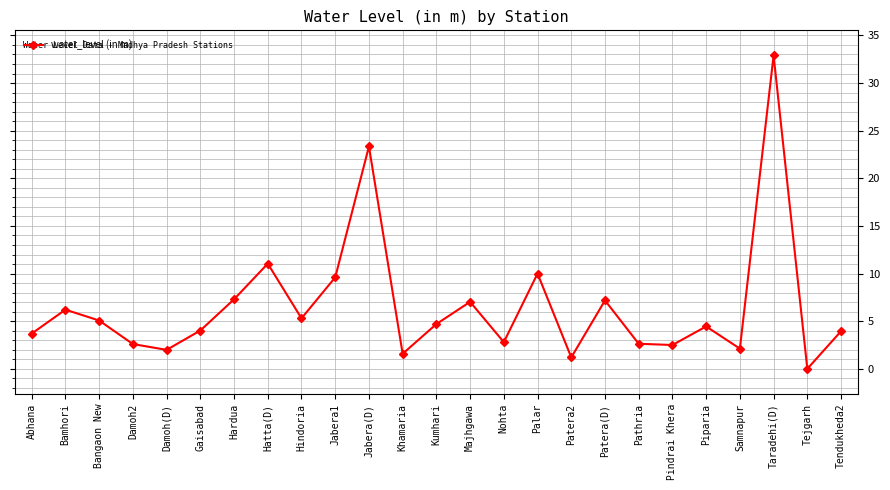

What is the sum of all values?

163.2